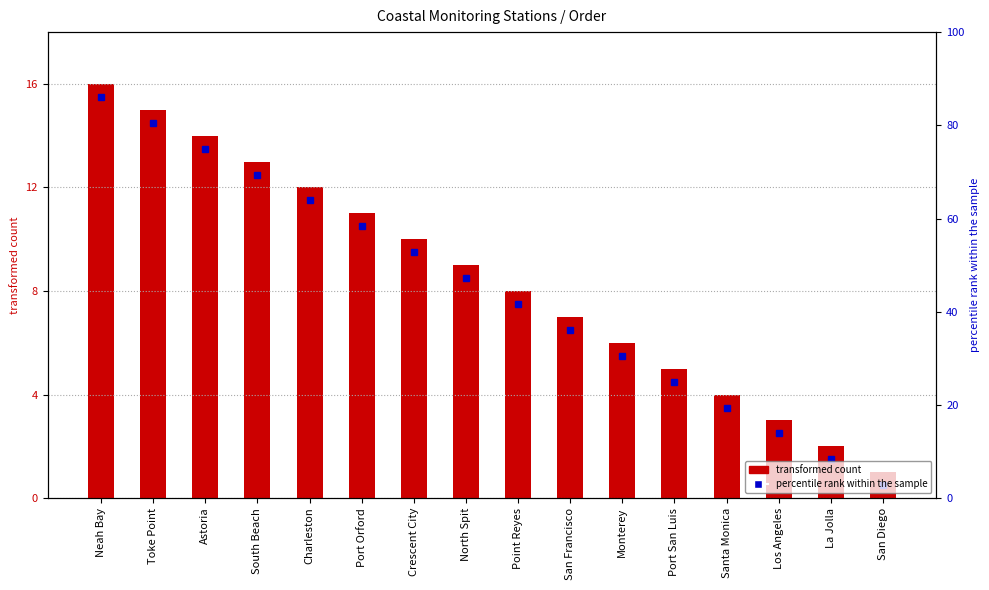

The value at Port Orford is 11. True or false?

True